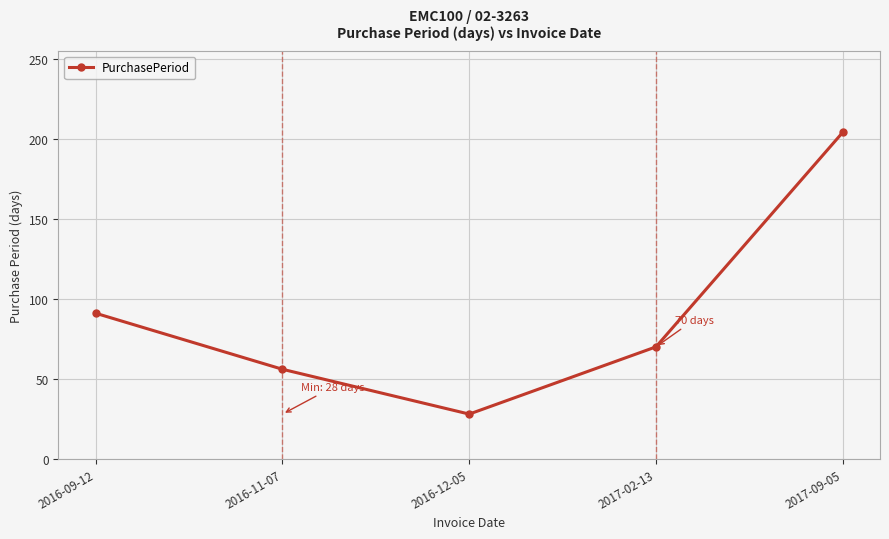

At which category does the chart reach its peak across all series?

2017-09-05